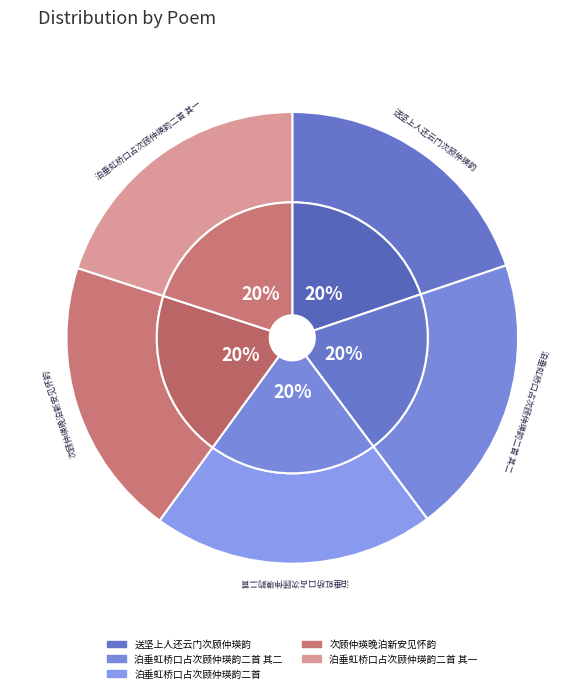

How many segments does this pie chart have?

5